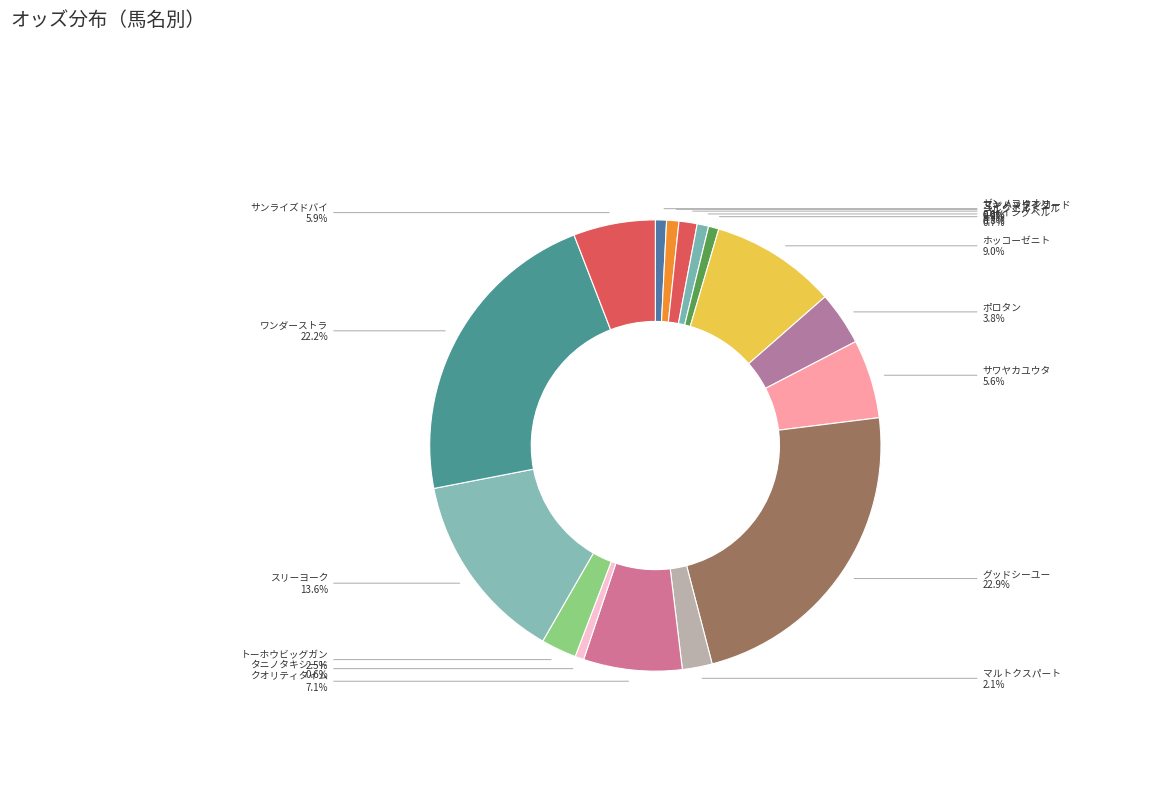

Approximately how many times larger is the value at ゴーイングベル compared to マルトクスパート?

0.3